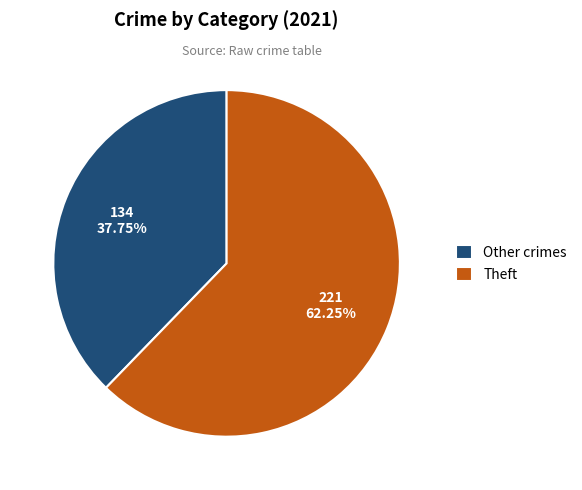

Rank the categories by value from lowest to highest.

Other crimes, Theft